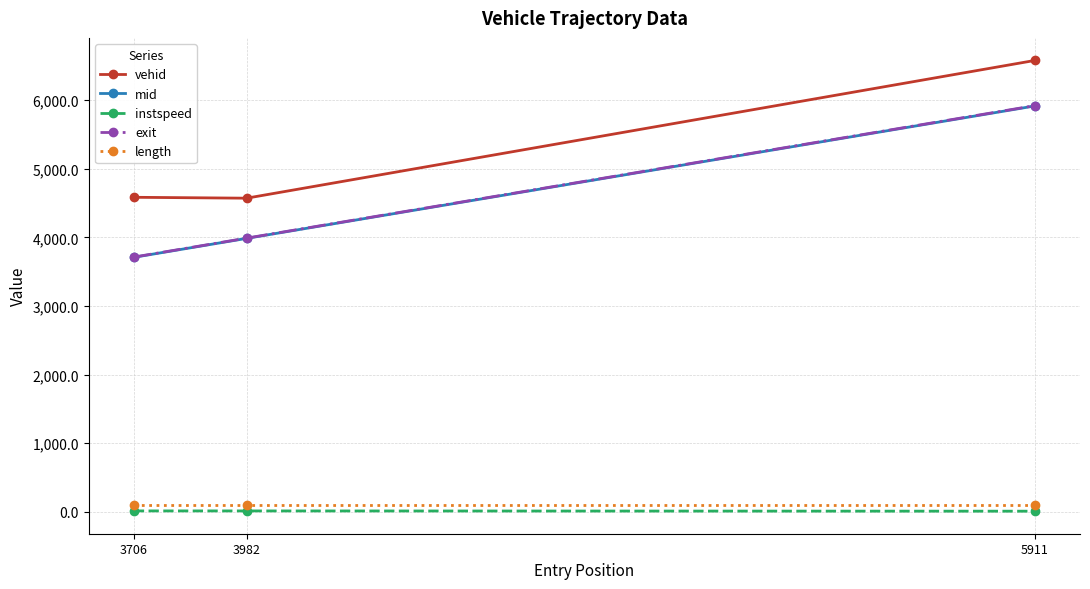

What is the value of the instspeed point at the 2nd from the left?

14.6